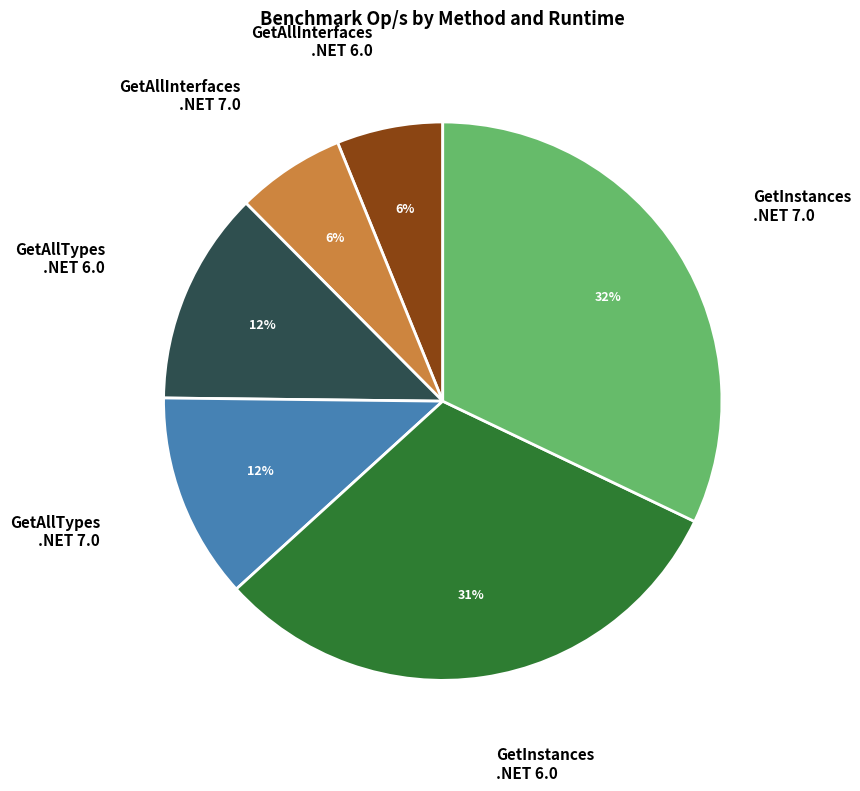

To the nearest percent, what is the difference between the GetInstances .NET 6.0 and GetAllTypes .NET 6.0 slice percentages?

19%